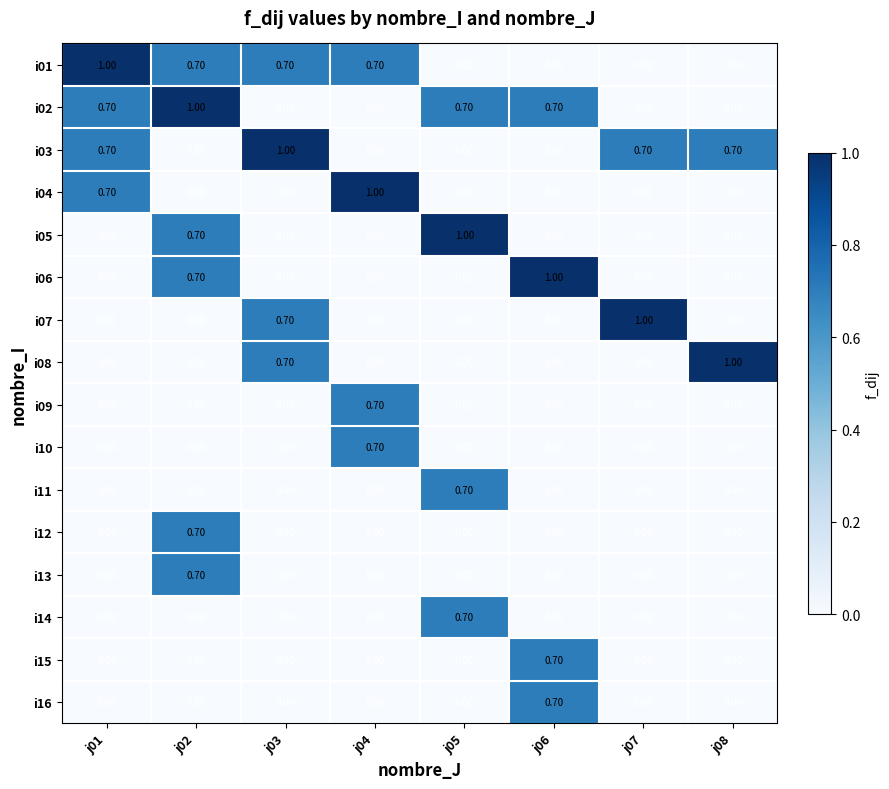

What is the spread (max minus min) of values at j03?

1.0